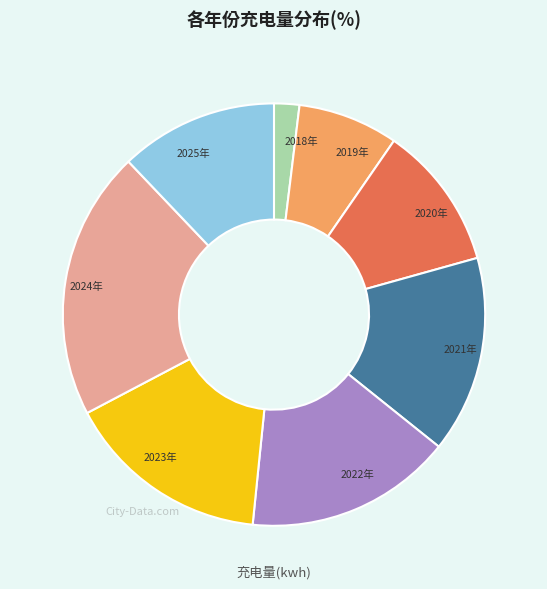

The 2018年 slice represents 2% of the pie. True or false?

True